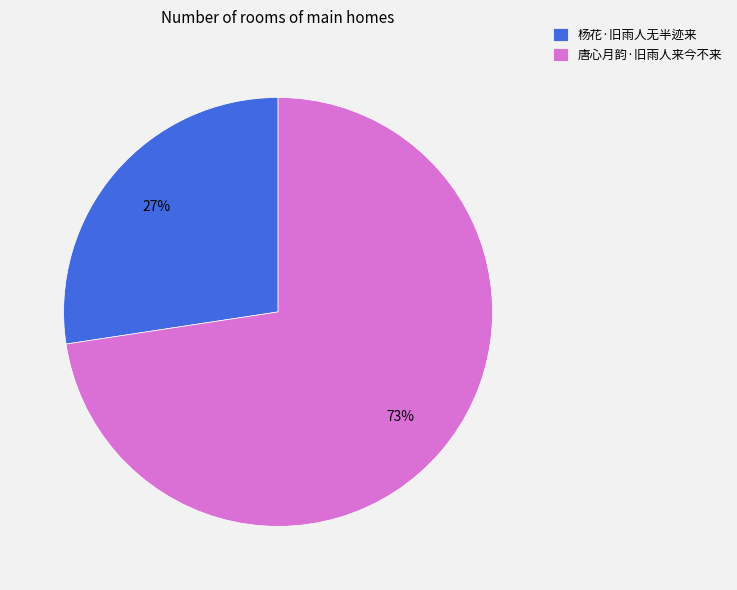

Which slice represents more than half of the pie?

唐心月韵·旧雨人来今不来